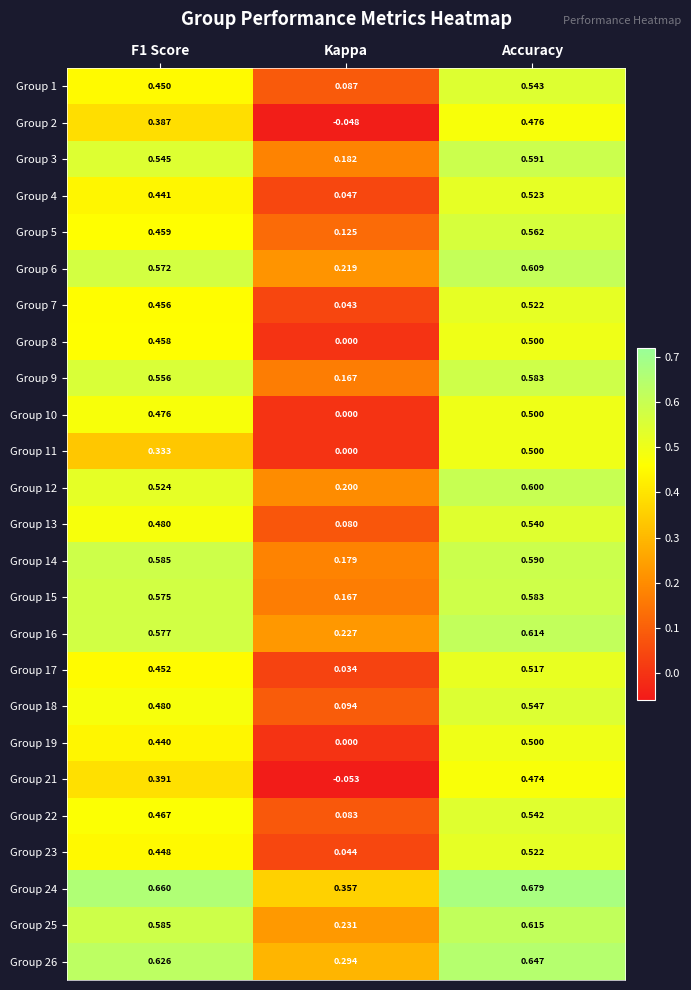

Where is Group 7 nearest to the value 0?

Kappa